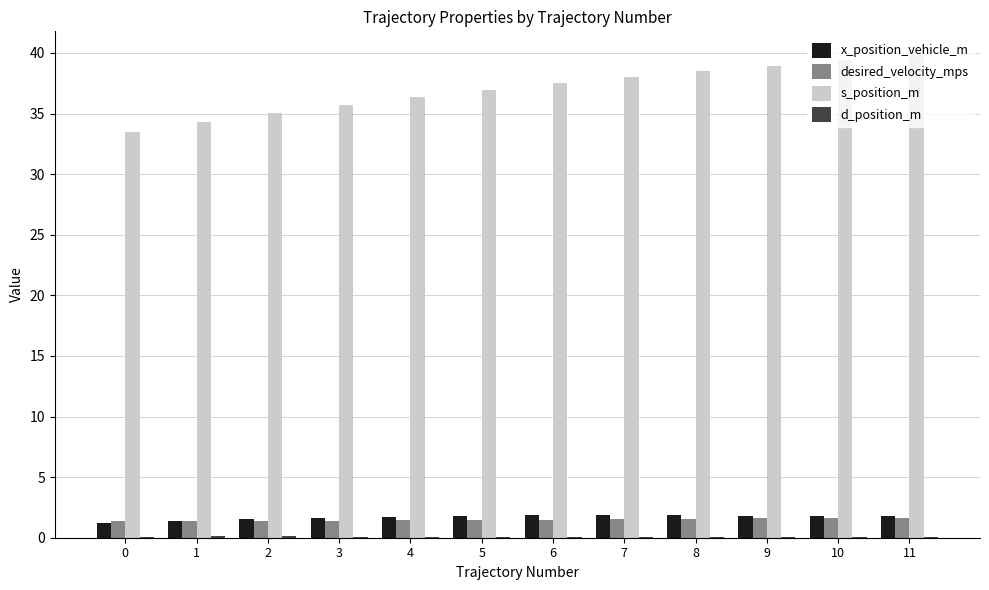

The desired_velocity_mps series shows 1.4 at 3. True or false?

True